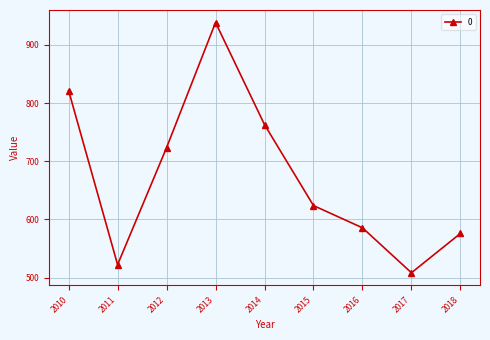

What is the value of the 6th point from the left?

623.9